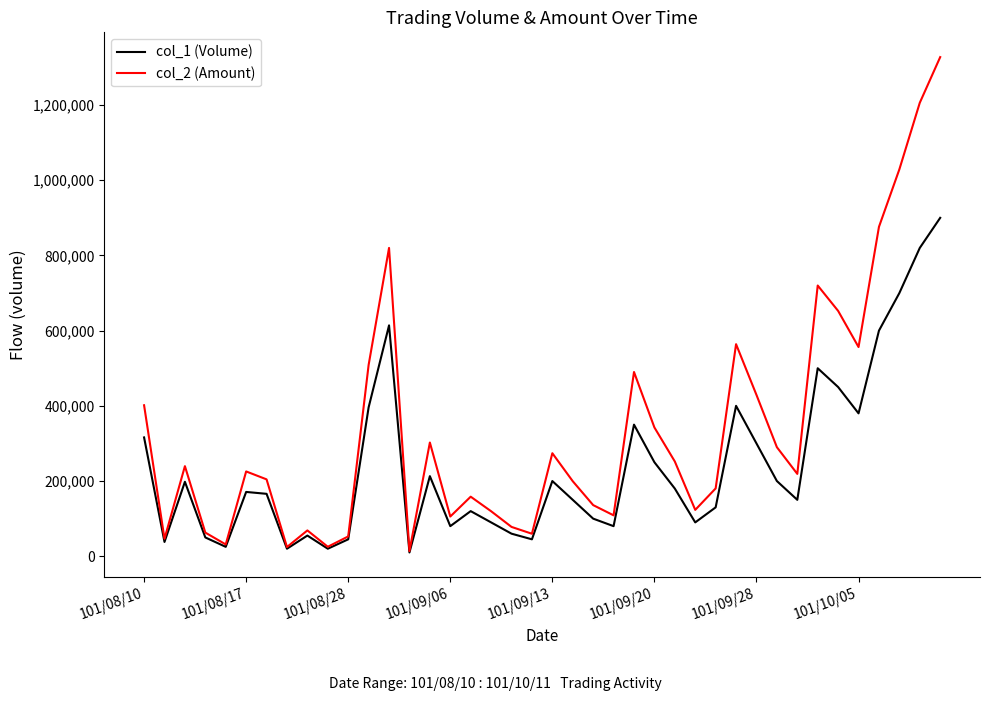

What is the greatest value displayed?

1327500